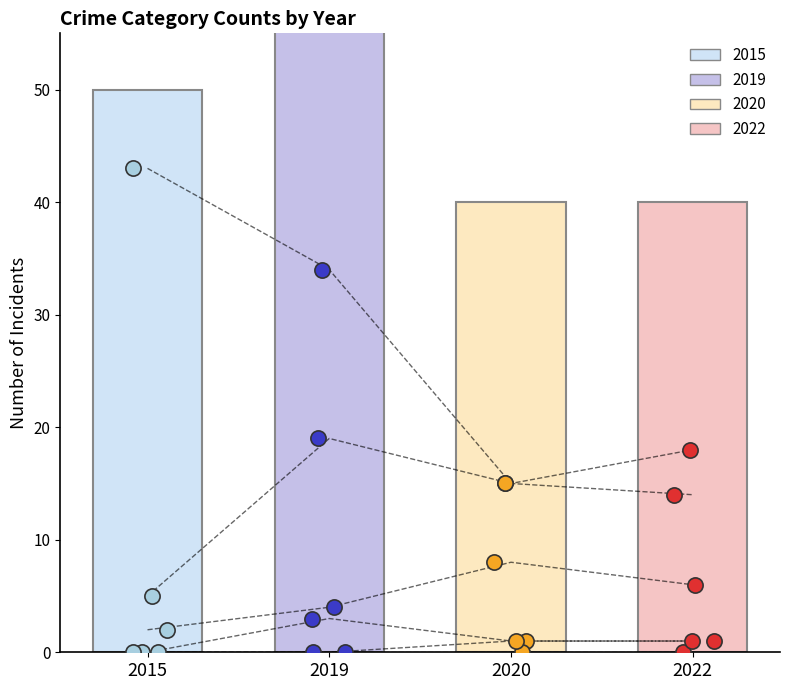

Which series reaches the maximum Y coordinate?

2015